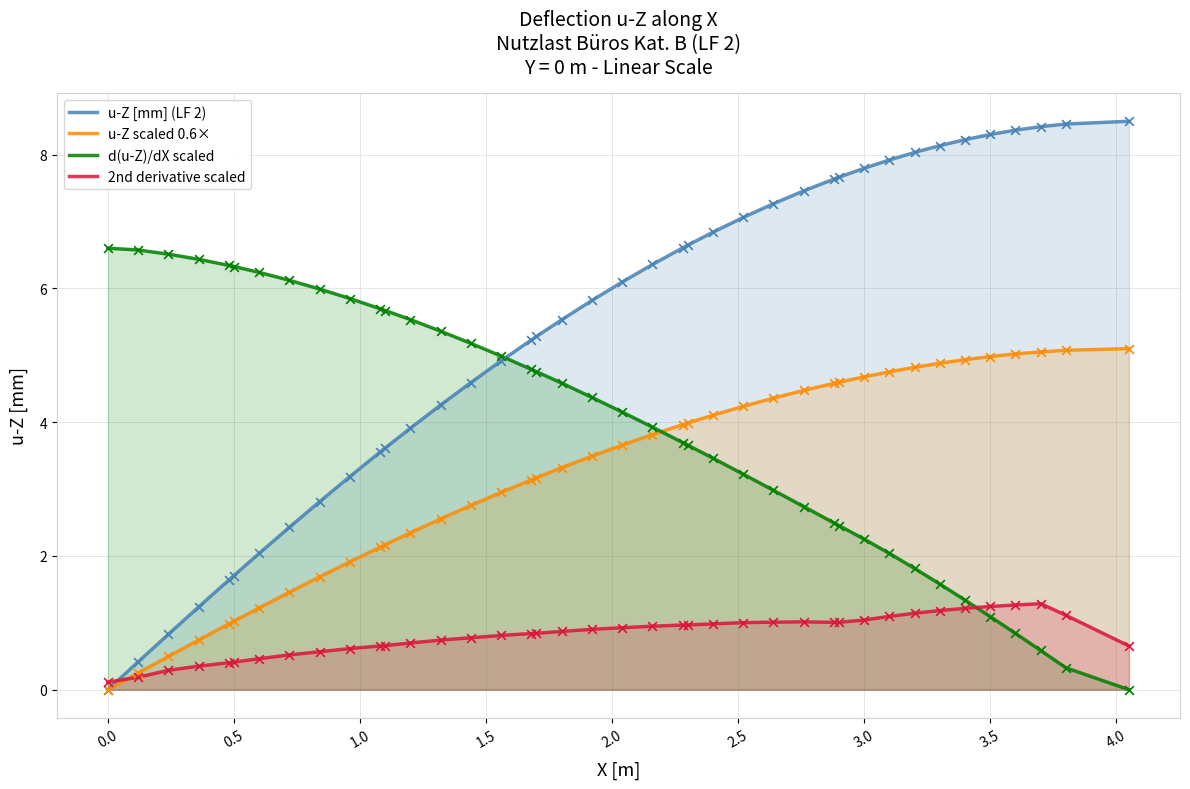

What are all the series names shown in the legend?

u-Z [mm] (LF 2), u-Z scaled 0.6×, d(u-Z)/dX scaled, 2nd derivative scaled